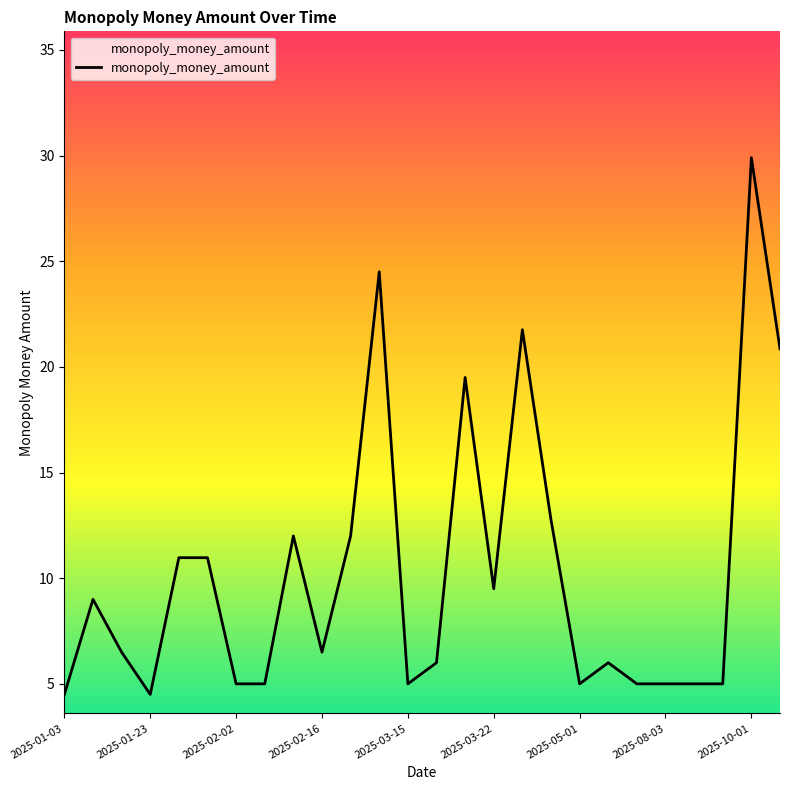

What is the difference between the maximum and minimum values?

25.4